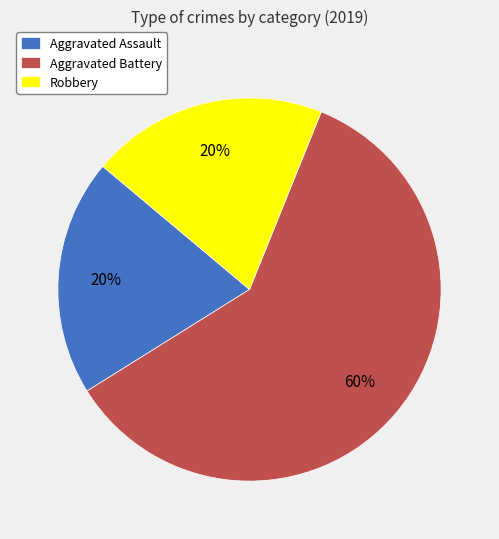

To the nearest percent, what portion does Aggravated Battery represent?

60%